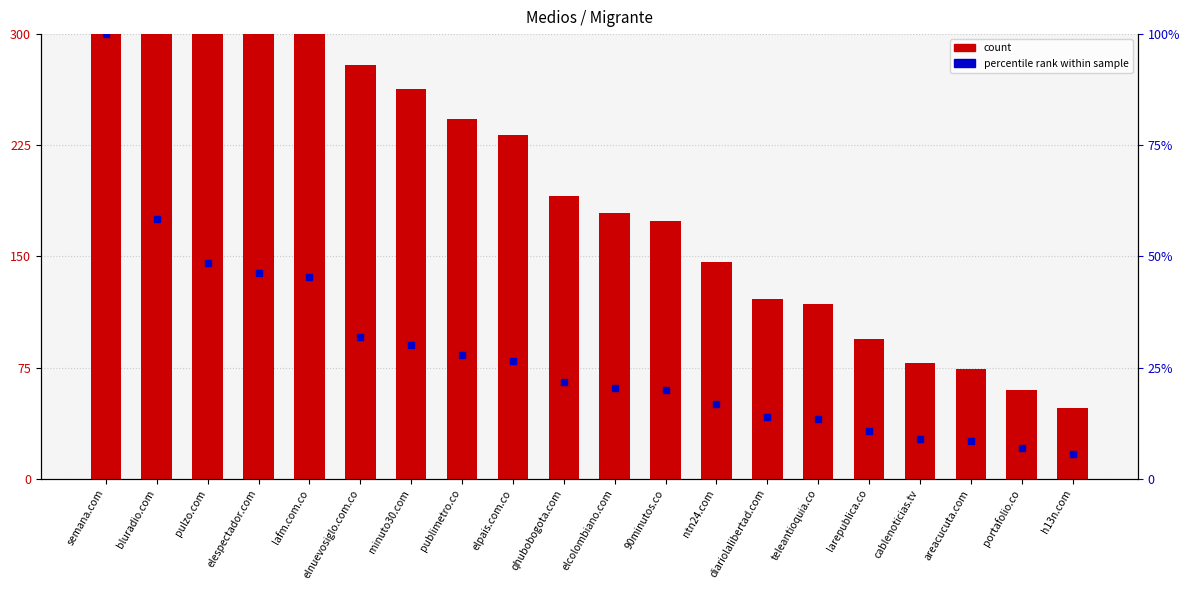

Reading right to left, what are all the values shown in this chart?

48	60	74	78	94	118	121	146	174	179	191	232	243	263	279	396	405	425	512	875